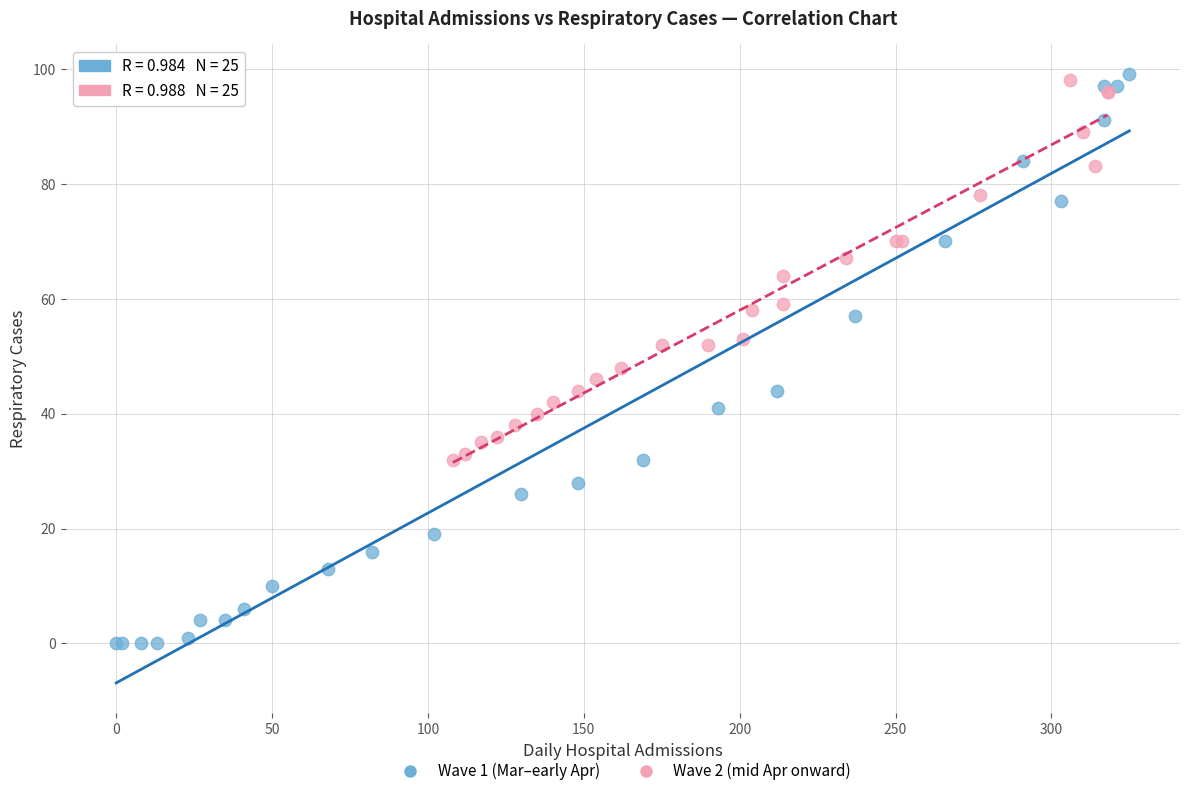

Which series reaches the minimum Y coordinate?

Wave 1 (Mar–early Apr)